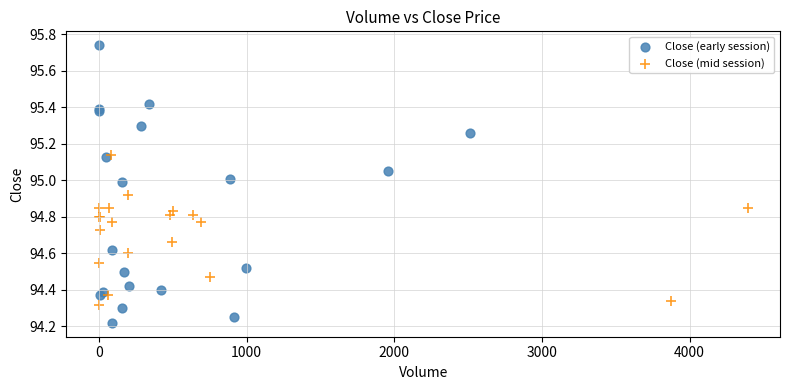

Which series reaches the maximum Y coordinate?

Close (early session)